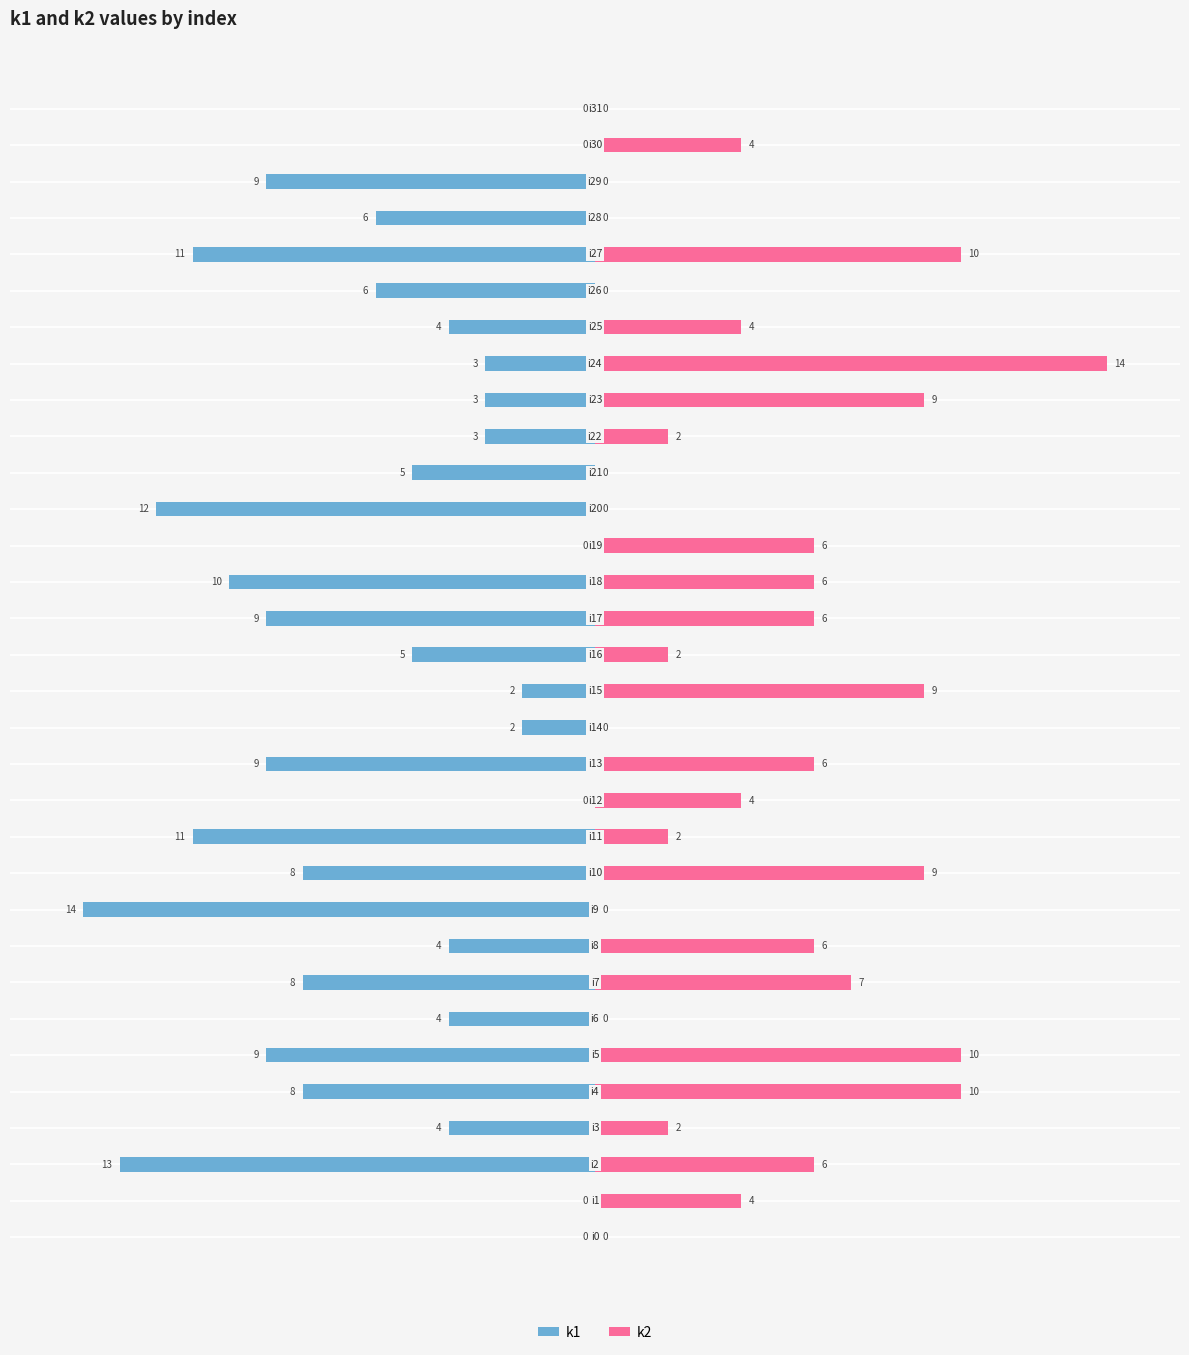

What is the average value of the k2 series?

4